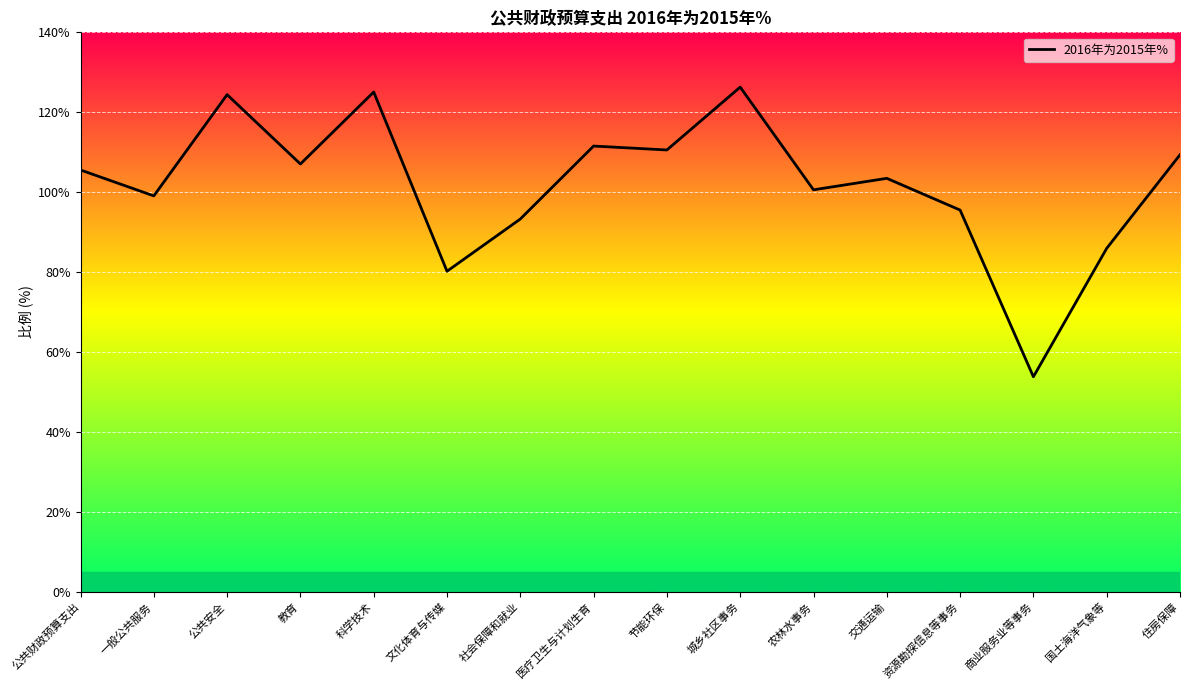

What is the difference between the maximum and minimum values?

72.5